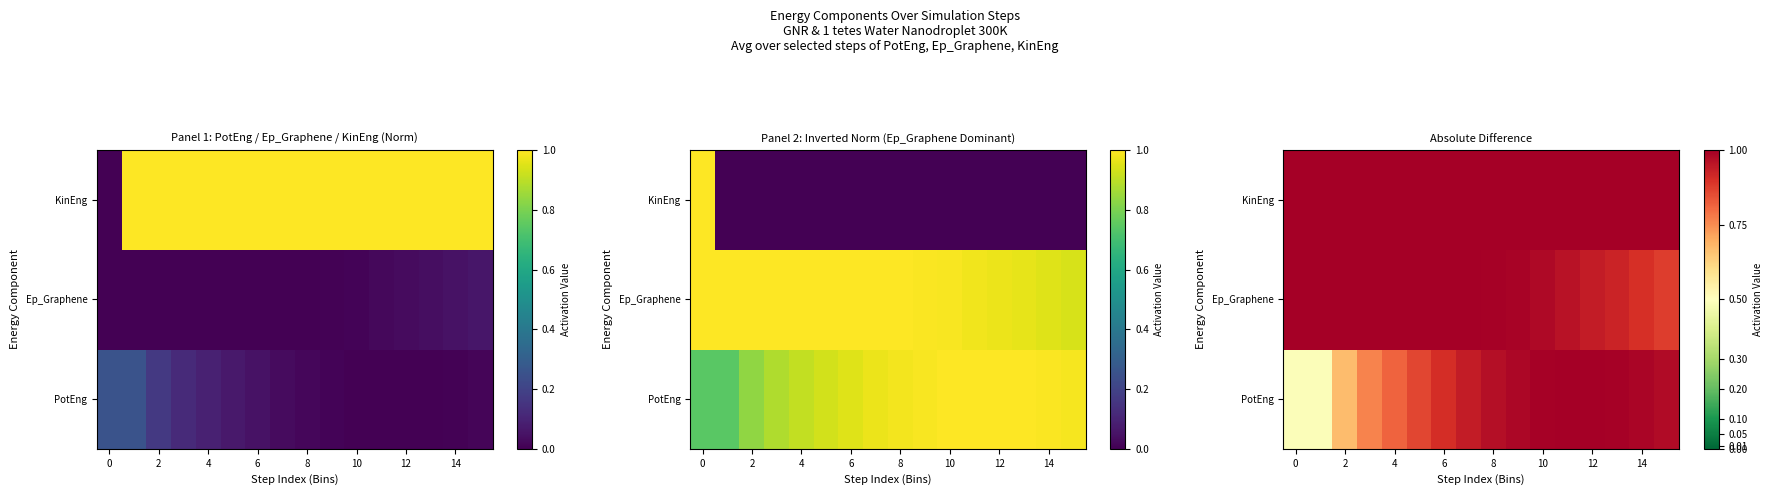

Rank the series by their average value, from highest to lowest.

KinEng, Ep_Graphene, PotEng